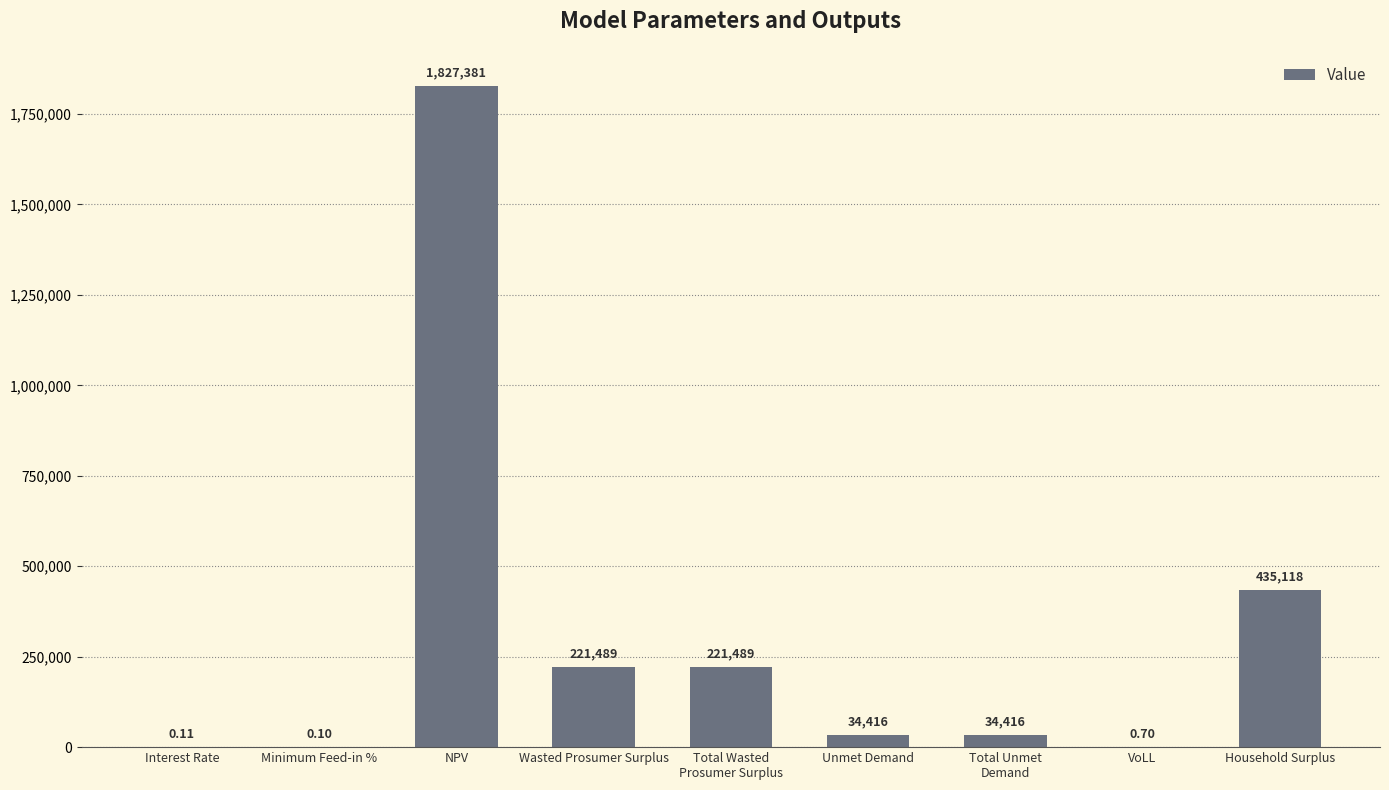

True or false: the data shows 112523.1 at Total Wasted
Prosumer Surplus.

False